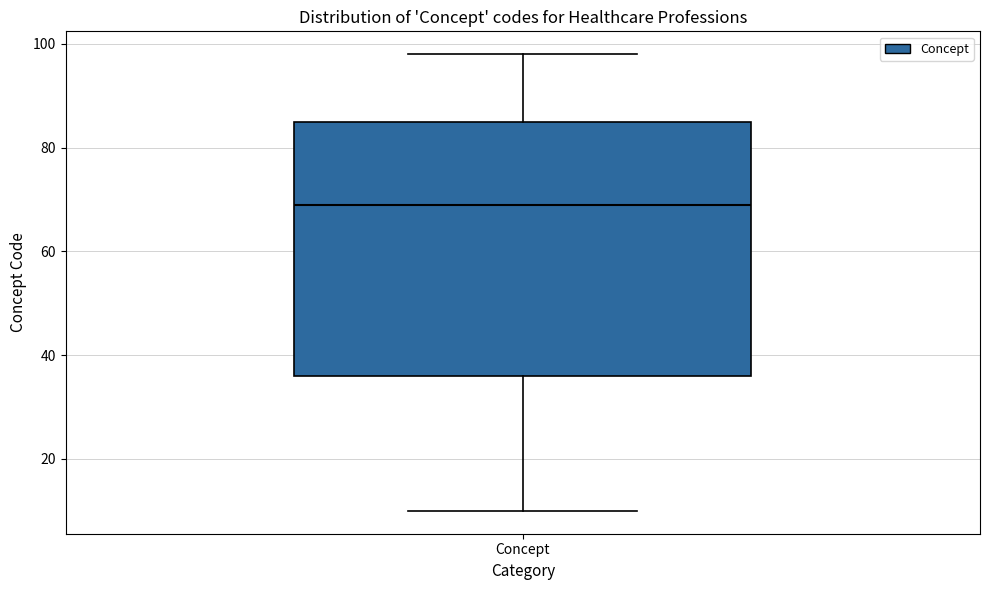

Where does the upper whisker of the box for Concept end on the y-axis? The values are not printed on the chart, so give them approximately, as read against the axis.

98